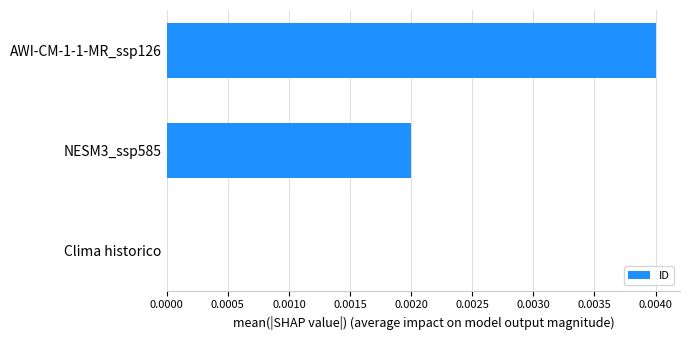

Are the bars horizontal?

Yes